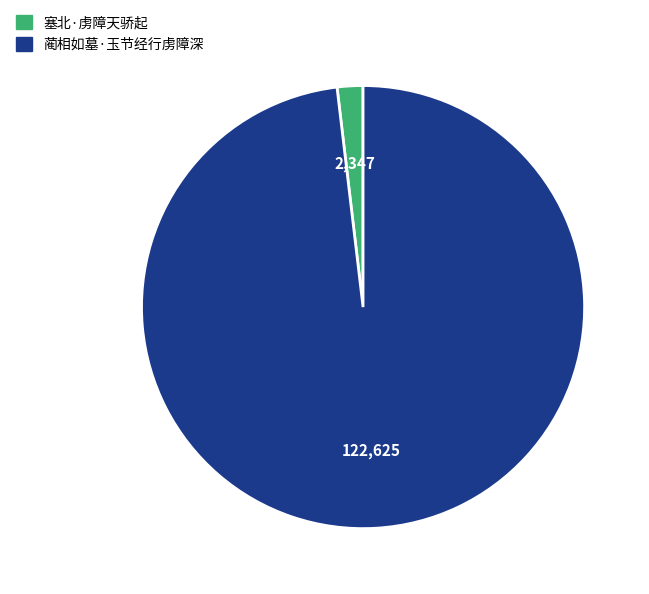

Is there a majority slice in this chart?

Yes